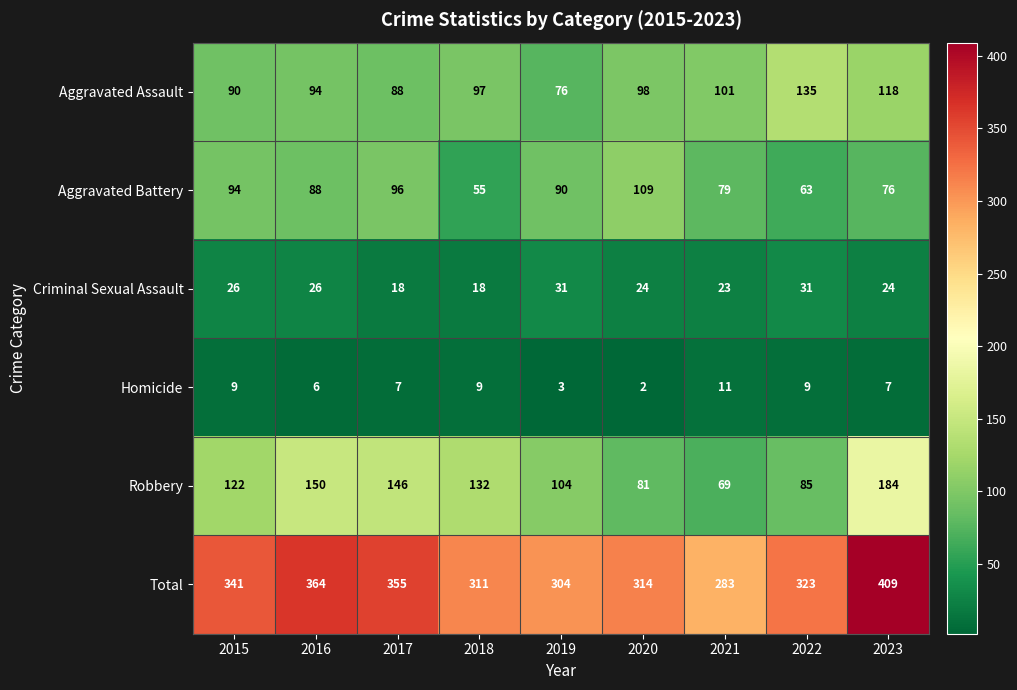

Which label corresponds to the smallest value in the chart?

2020